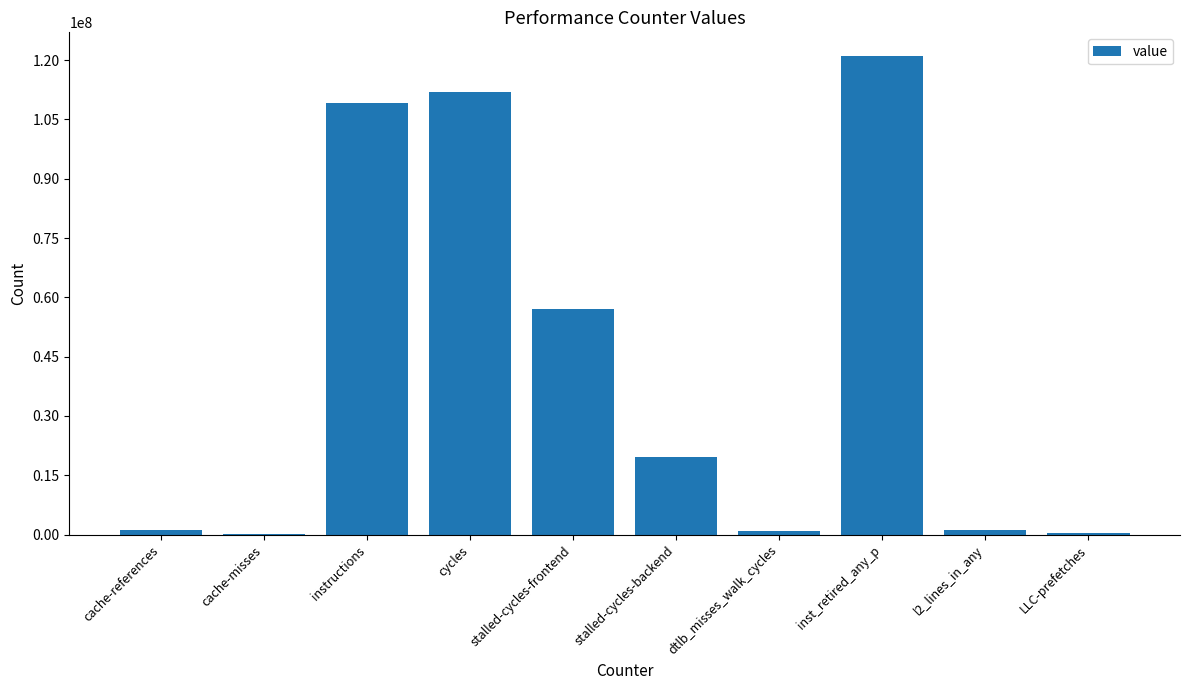

What is the approximate value at stalled-cycles-frontend?

57150797